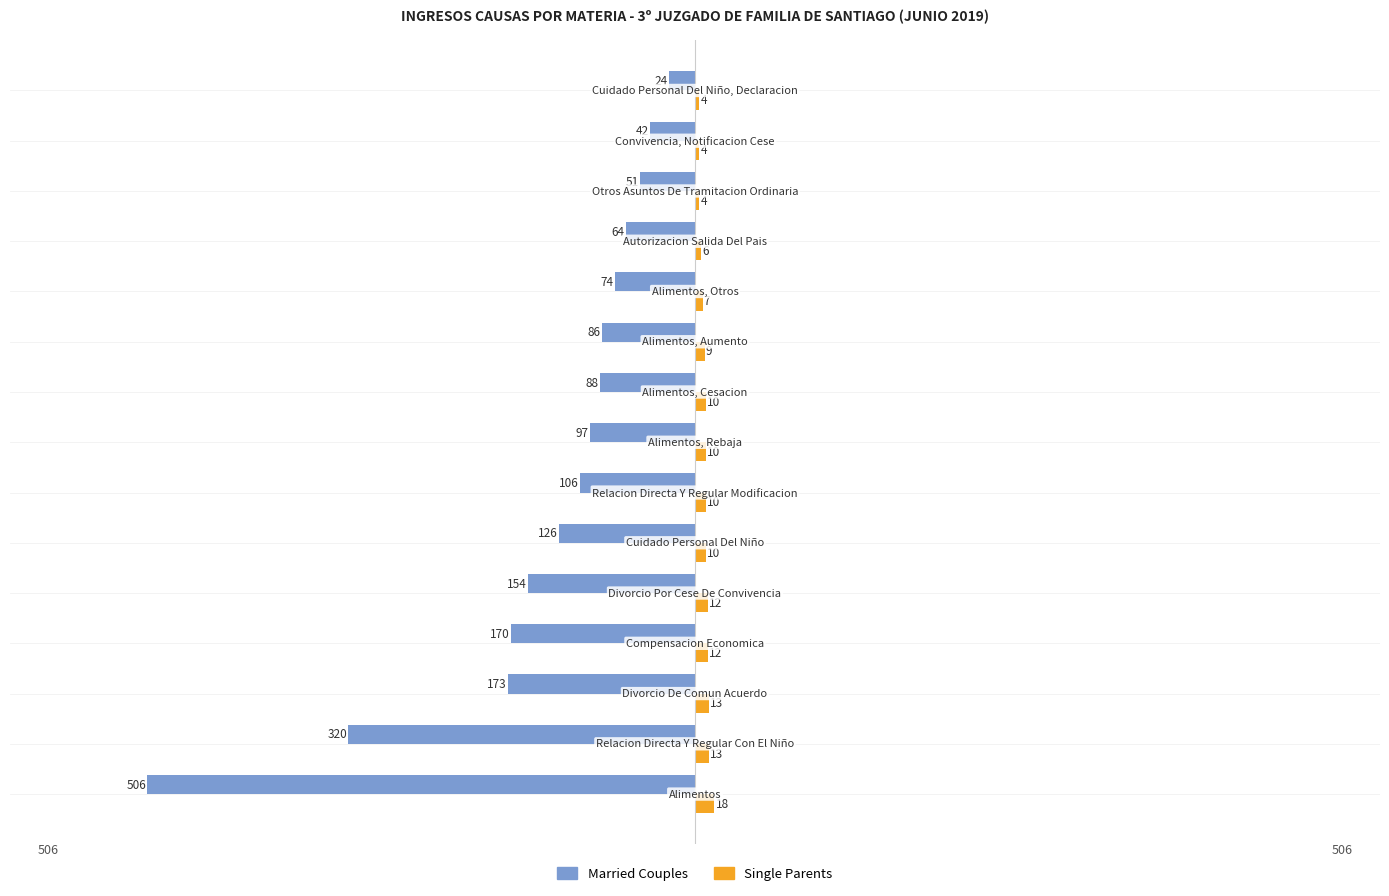

Which series has the widest spread of values?

Married Couples